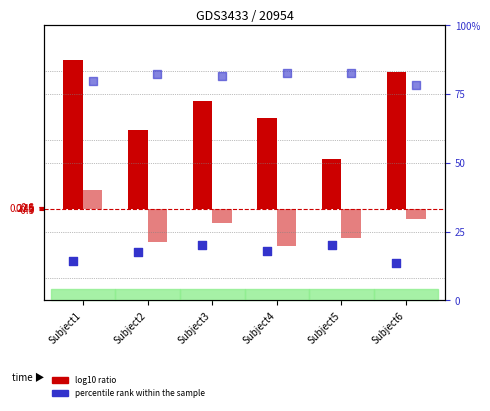

What is the total value across all series at Subject5?

109.4